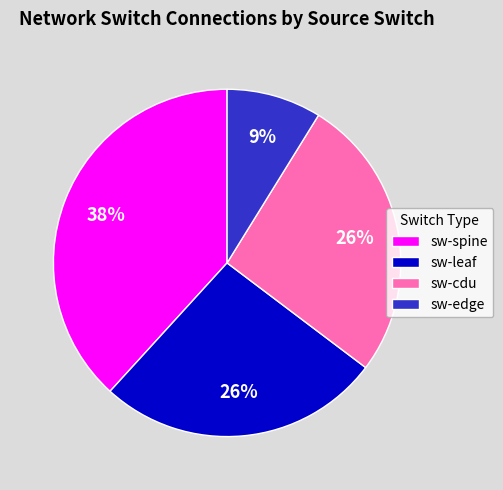

To the nearest percent, what is the average slice percentage?

25%